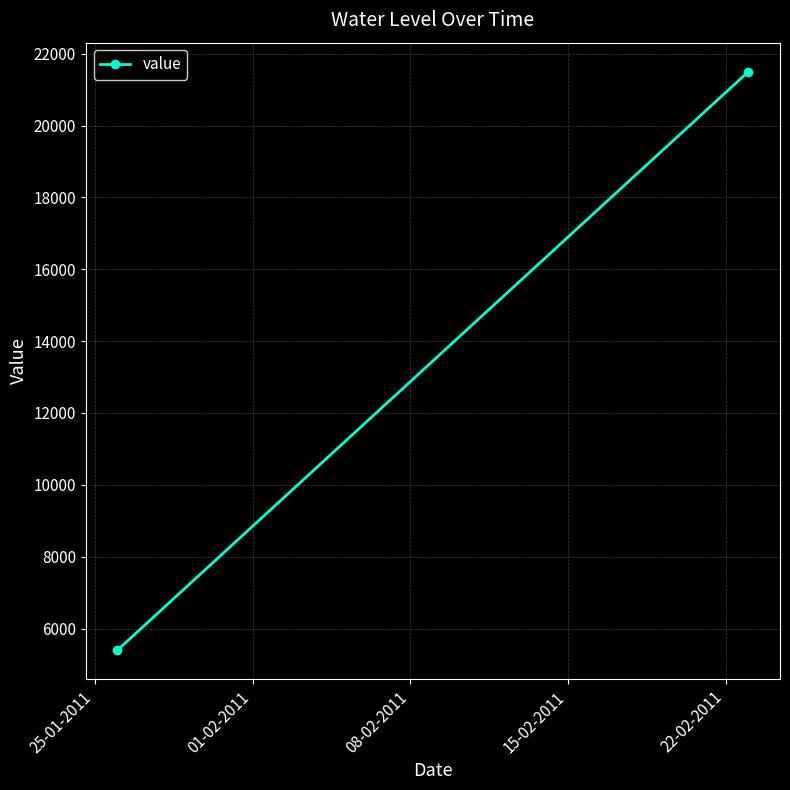

How many categories are shown in the chart?

2